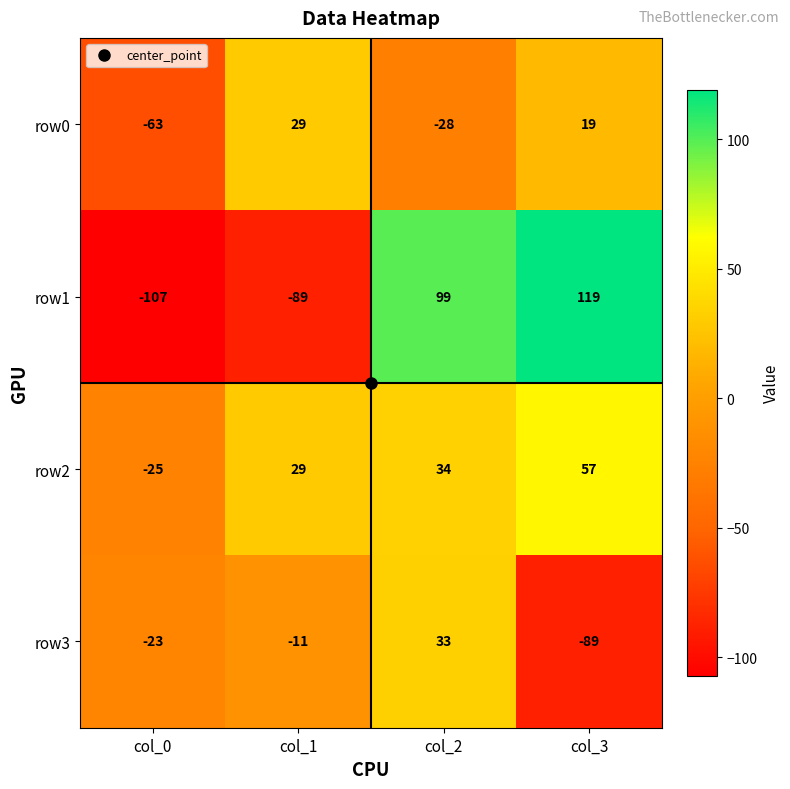

At which category is the sum across all series the highest?

col_2